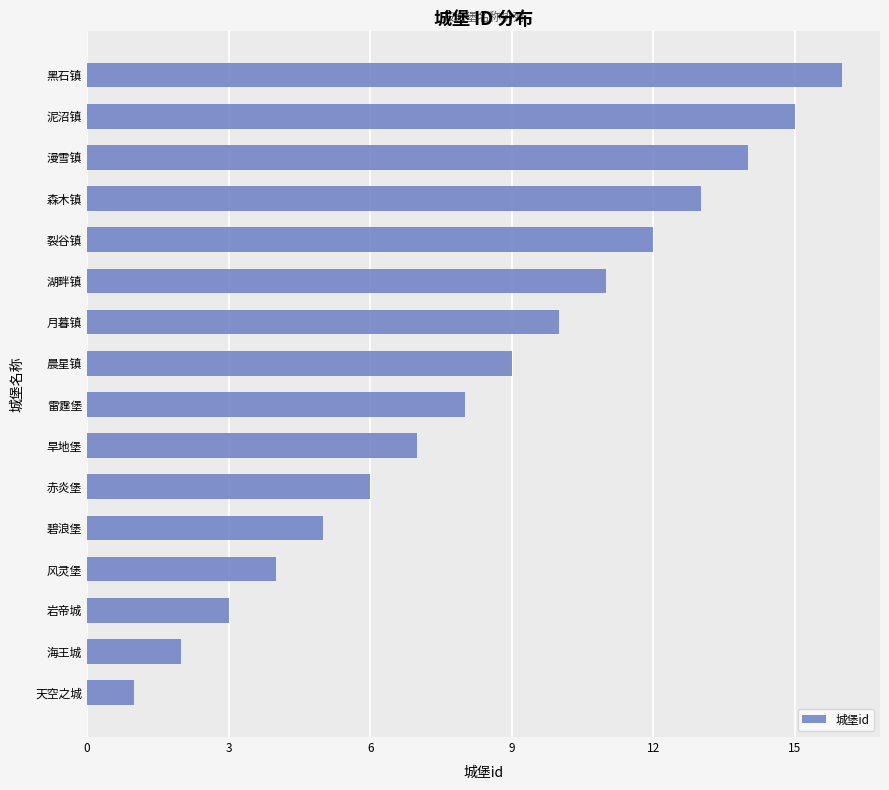

Which label corresponds to the largest value in the chart?

黑石镇